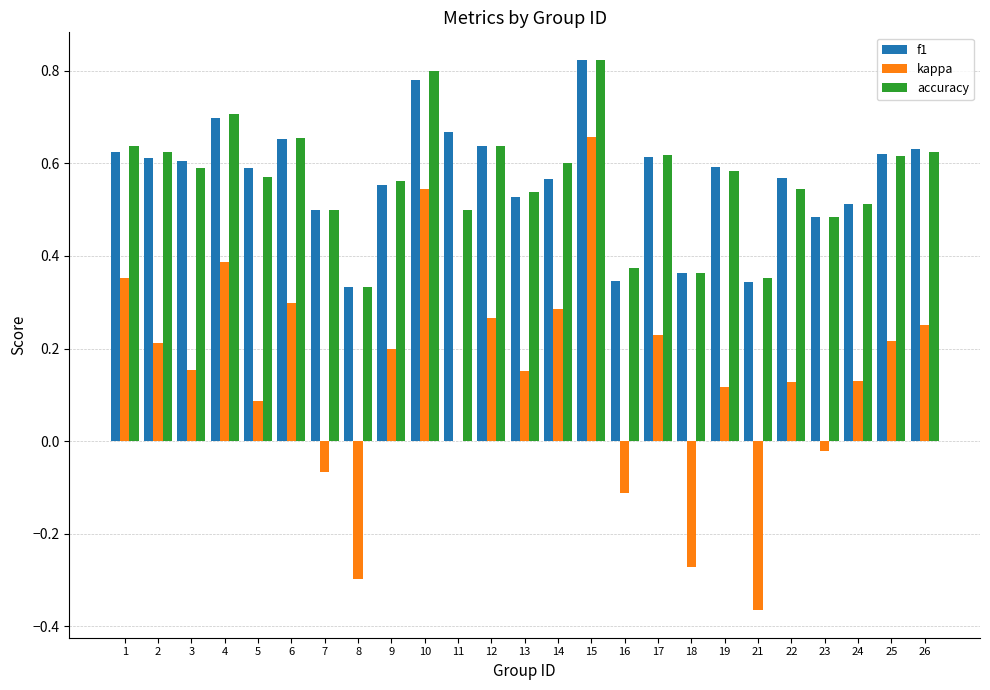

The value of accuracy at 24 is 0.3. True or false?

False